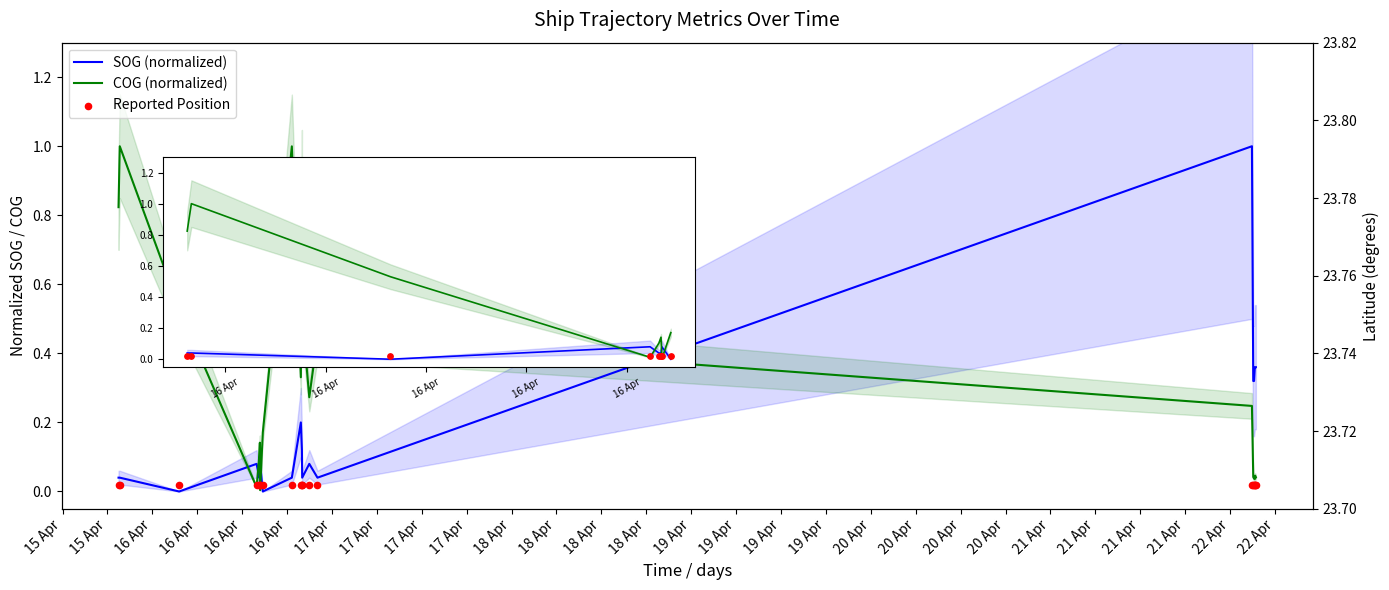

Which series reaches the minimum Y coordinate?

SOG